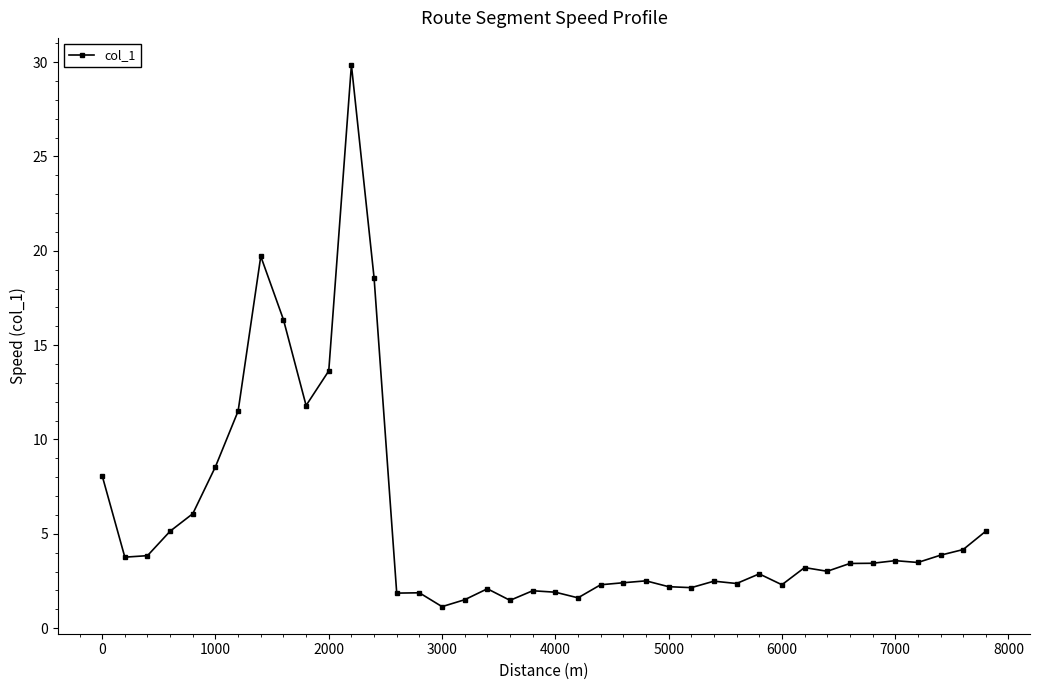

What is the minimum value shown in the chart?

1.1